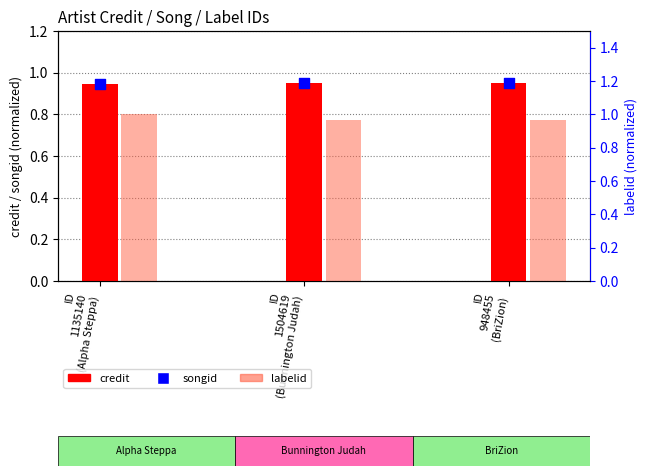

What are all the series names shown in the legend?

credit, songid, labelid